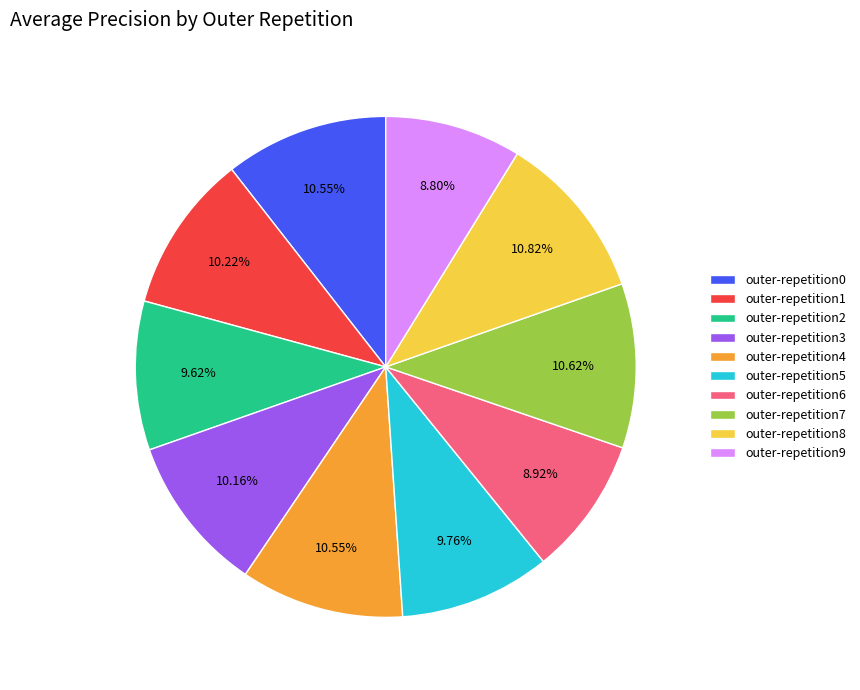

Is there a majority slice in this chart?

No